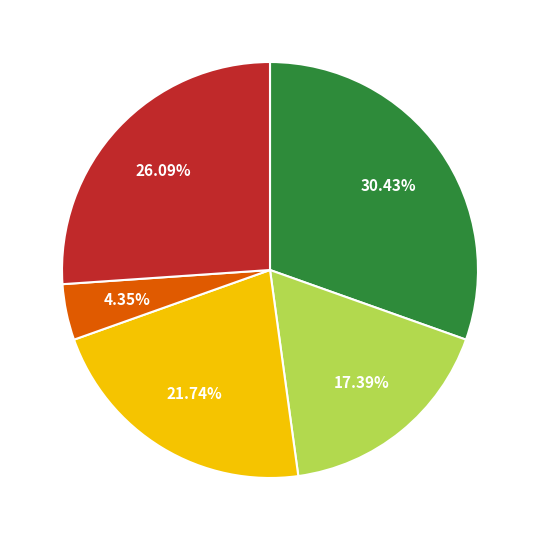

Is there a majority slice in this chart?

No